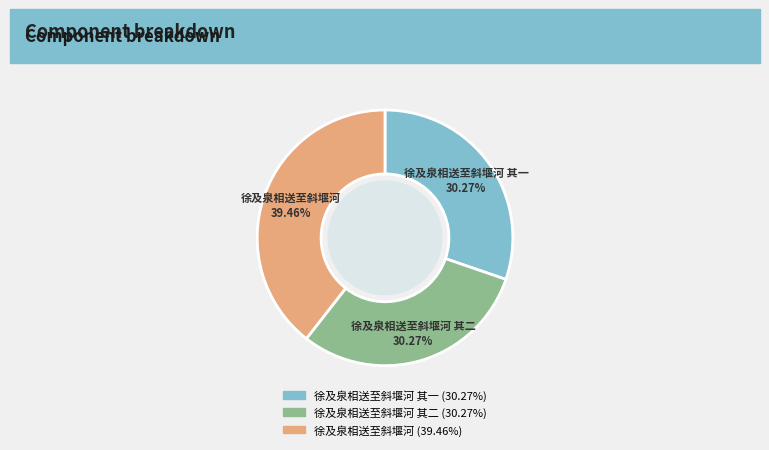

Is there any slice that represents more than half of the pie?

No